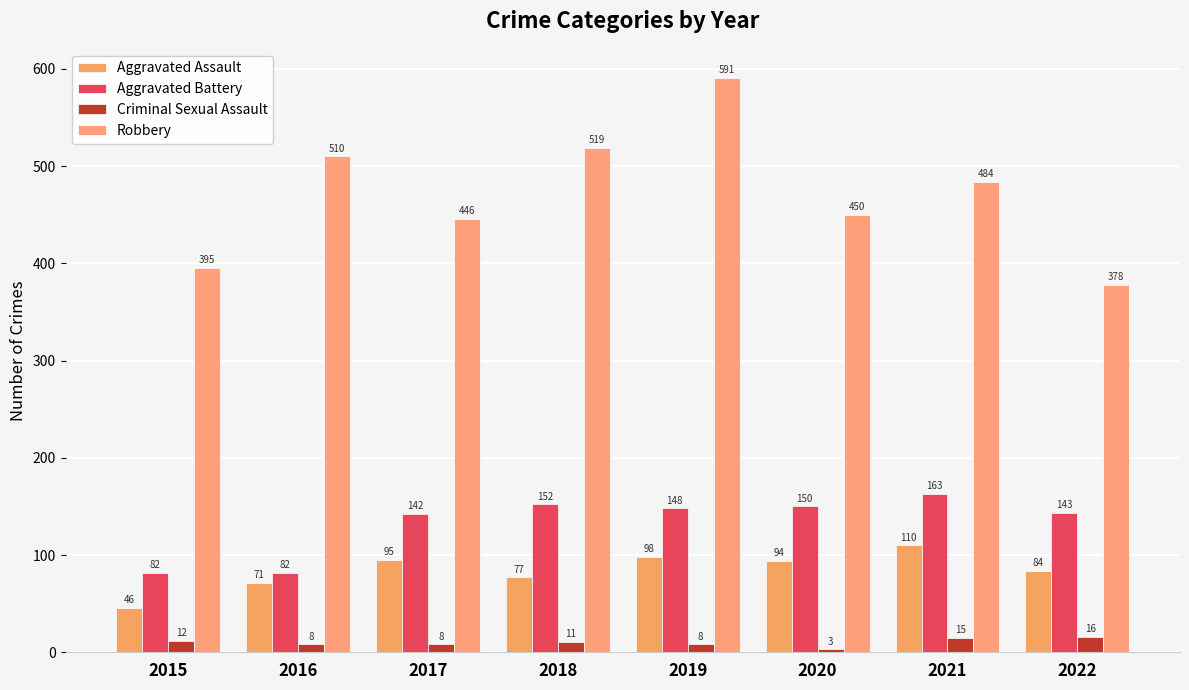

At which category does the chart reach its minimum across all series?

2020